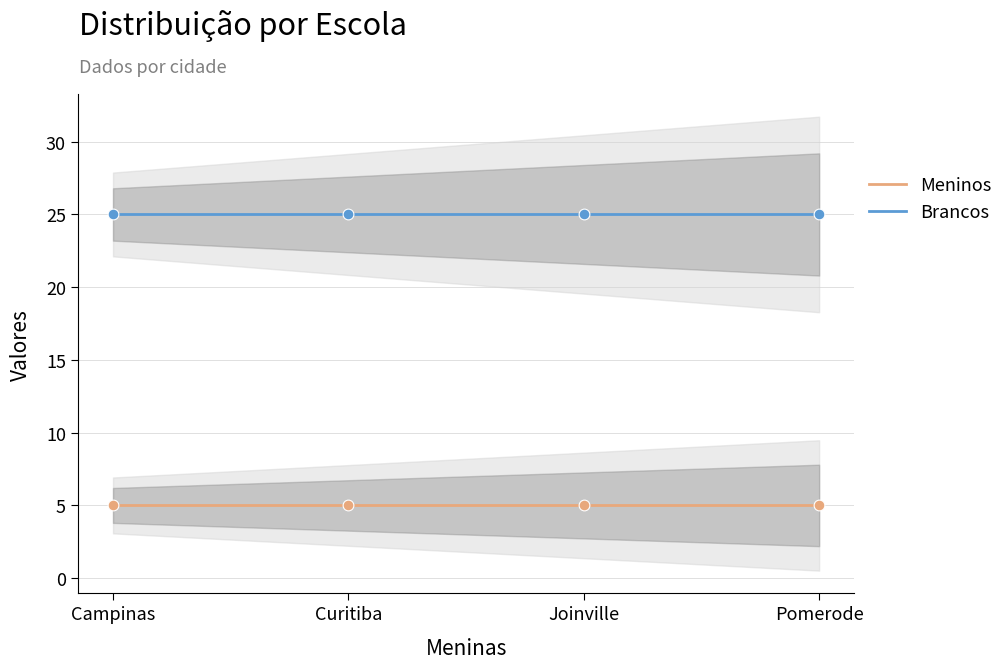

Is the value of Brancos at Pomerode greater than the value of Meninos at Joinville?

Yes